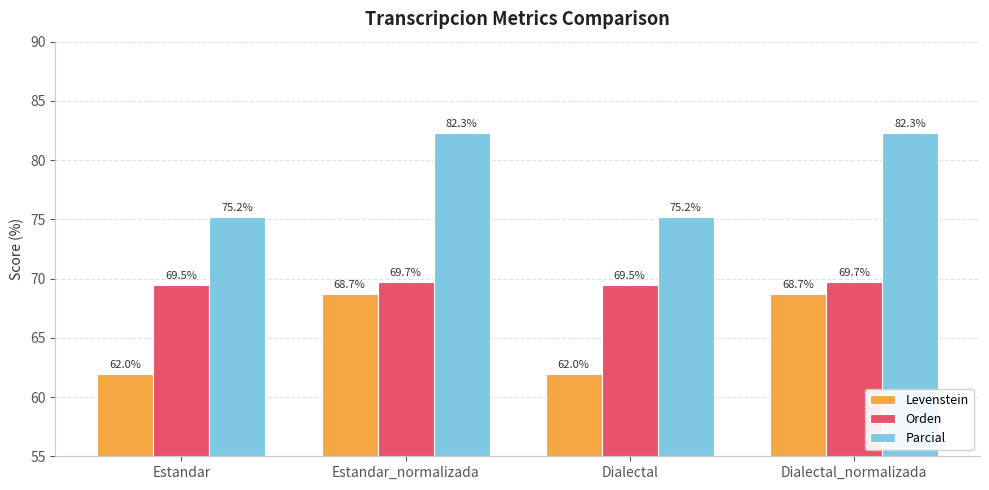

Read the Levenstein value at Estandar.

62.0